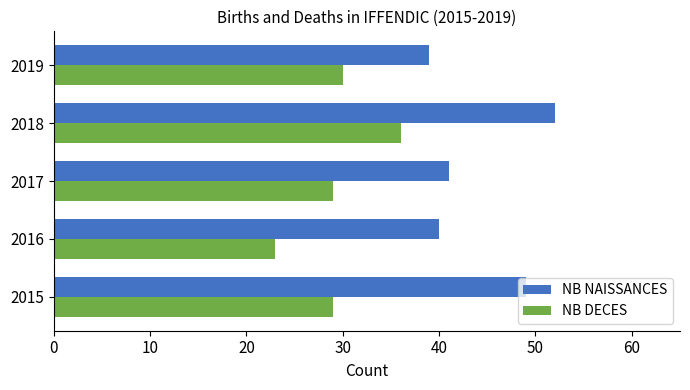

How many categories are shown in the chart?

5